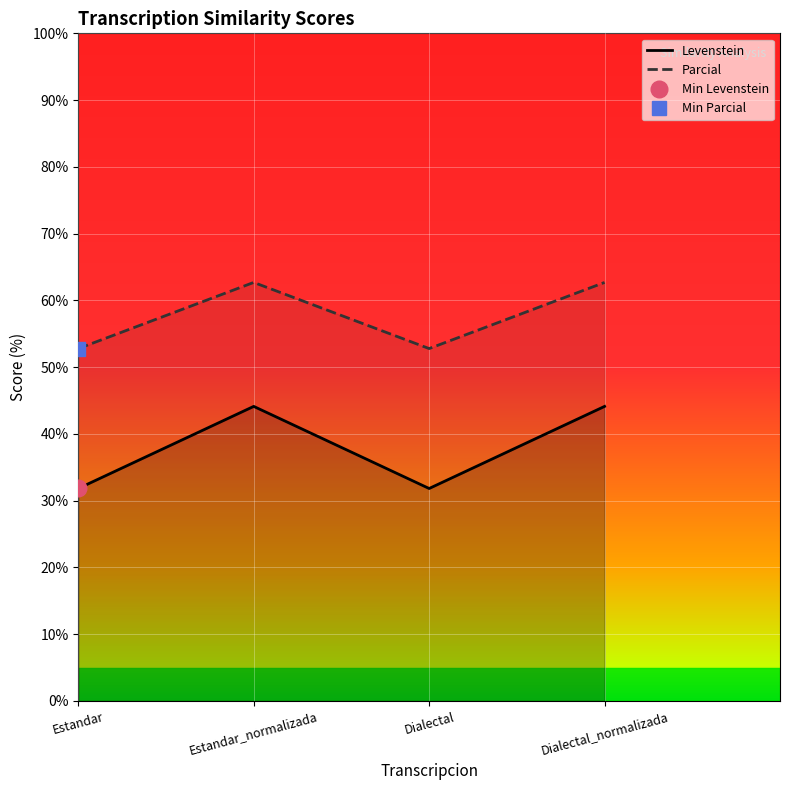

Where does the Parcial series first go above 62?

Estandar_normalizada